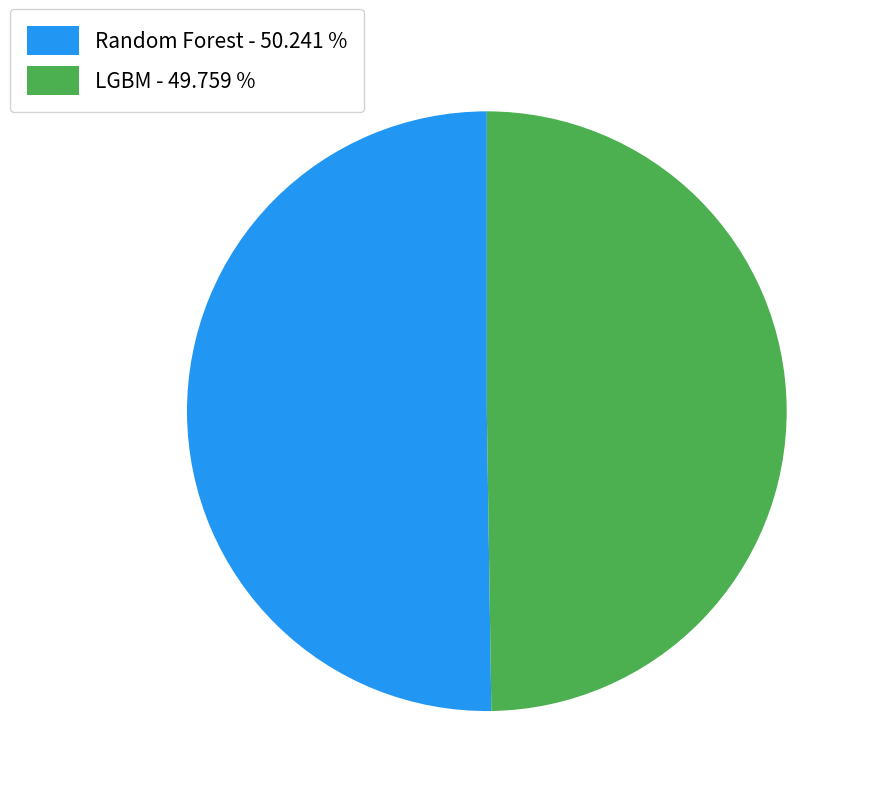

True or false: LGBM accounts for 42% of the total.

False